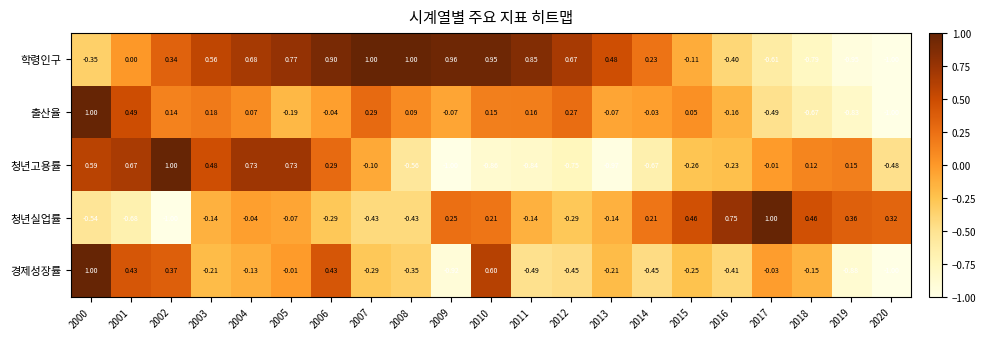

Which series has the largest total across all categories?

학령인구